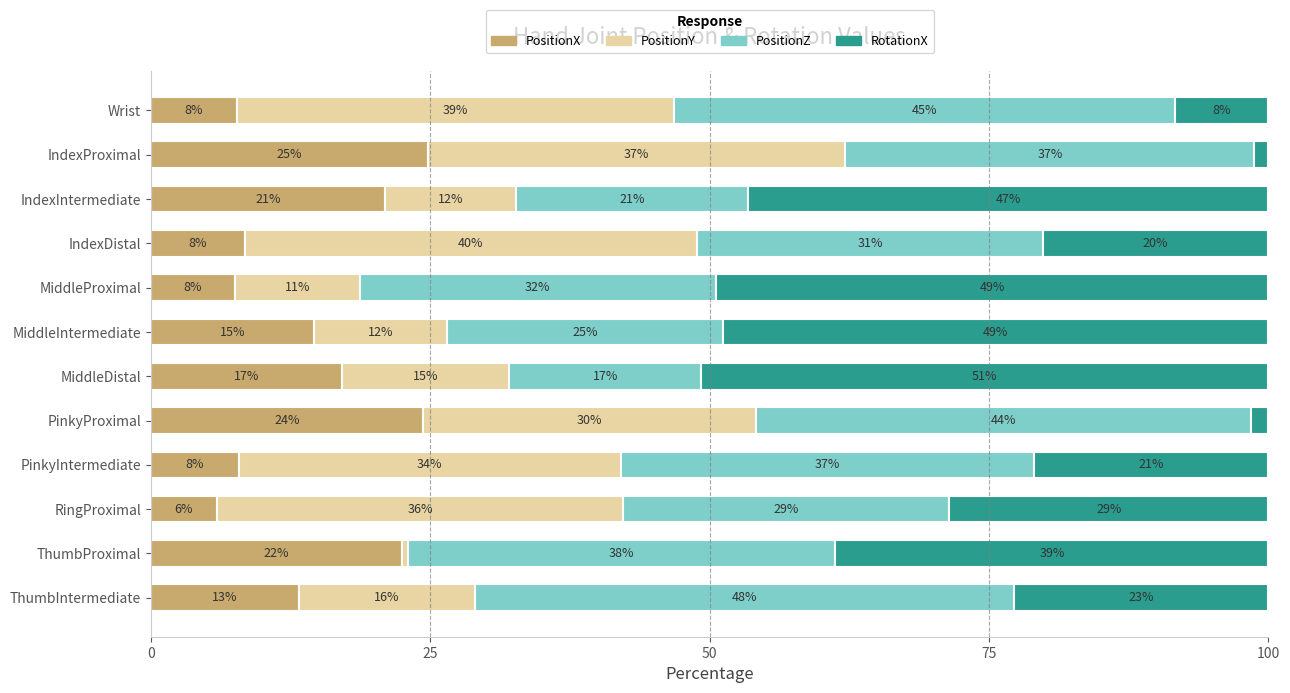

Reading right to left, extract all data points from this chart.

PositionX: 13.2	22.4	5.9	7.8	24.4	17.1	14.6	7.5	8.4	21.0	24.8	7.7
PositionY: 15.8	0.6	36.4	34.2	29.8	15.0	11.9	11.1	40.5	11.7	37.3	39.1
PositionZ: 48.2	38.3	29.2	37.0	44.3	17.2	24.7	31.9	30.9	20.7	36.6	44.9
RotationX: 22.8	38.7	28.6	21.0	1.5	50.7	48.9	49.5	20.2	46.6	1.2	8.3